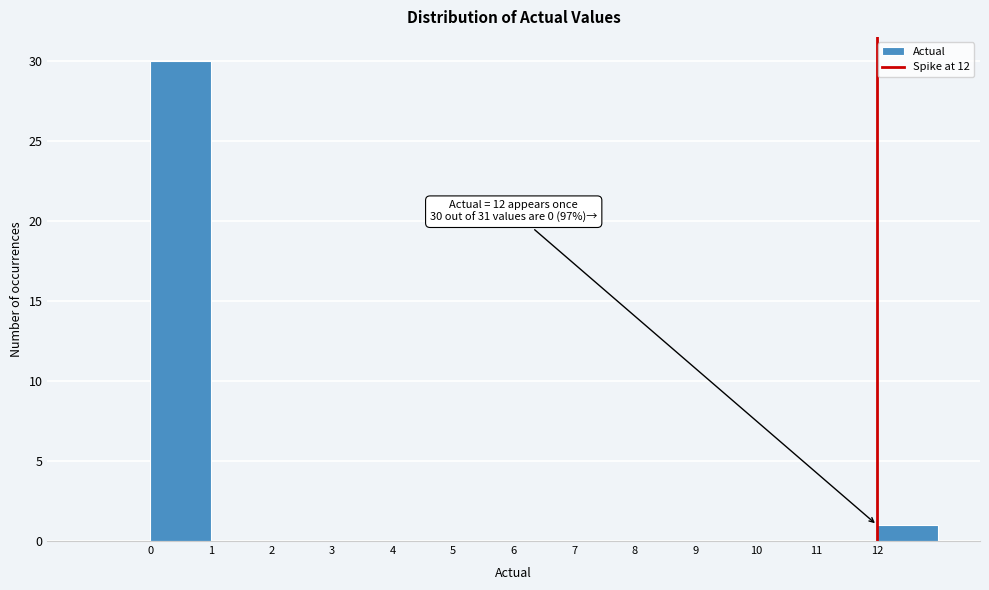

Which range on the x-axis has the tallest bar?

0 to 1